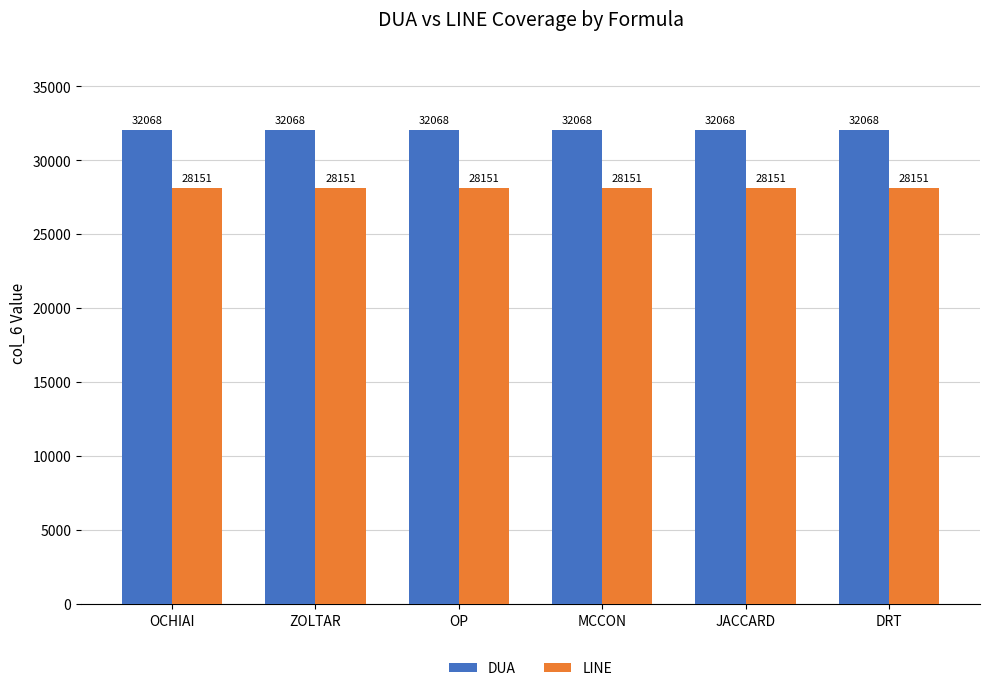

How many groups of bars are there?

6